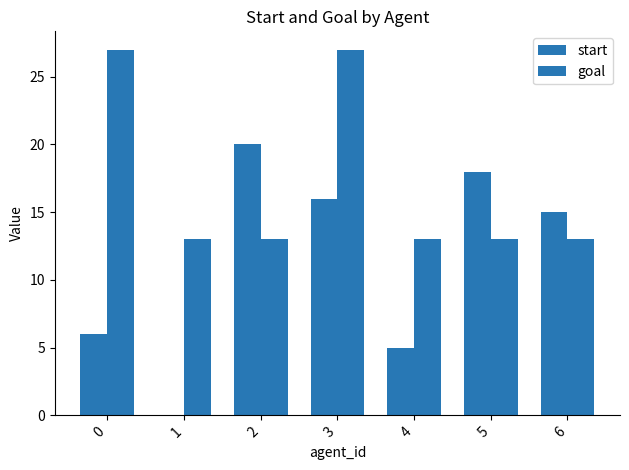

How many distinct data groups are displayed?

2